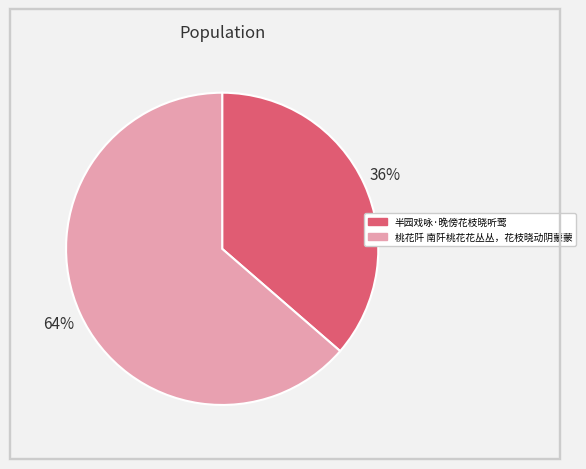

To the nearest percent, what percentage of the pie is 半园戏咏·晚傍花枝晓听莺?

36%